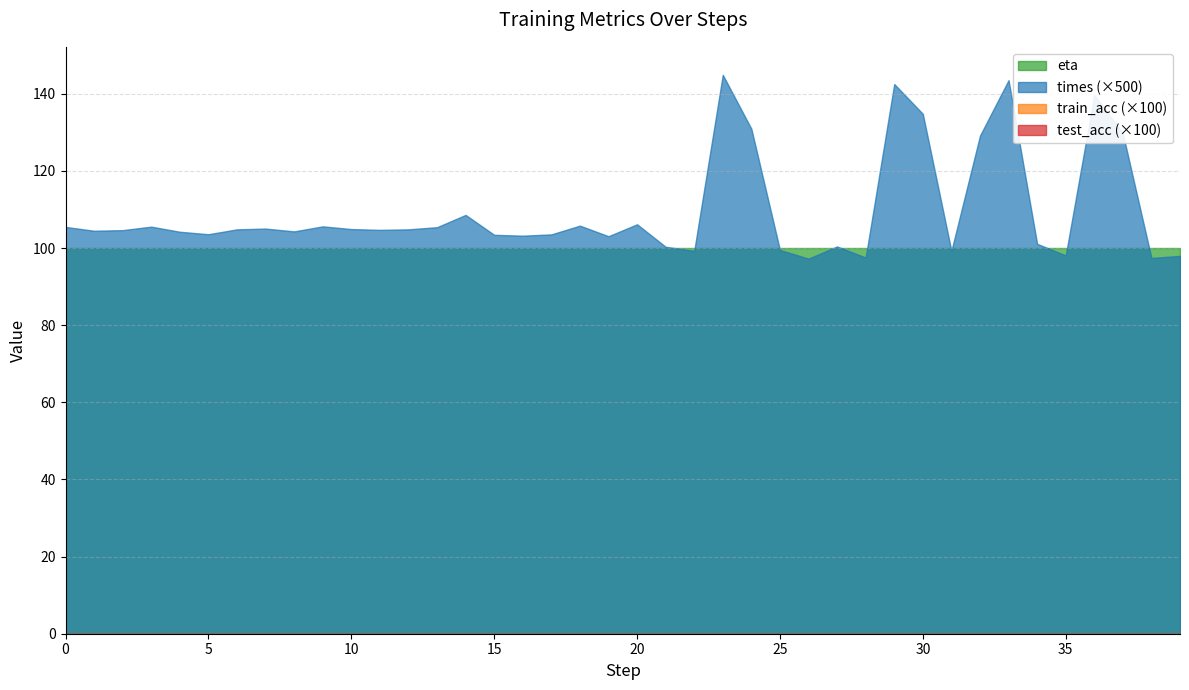

The value of train_acc at 22 is 0.0. True or false?

True